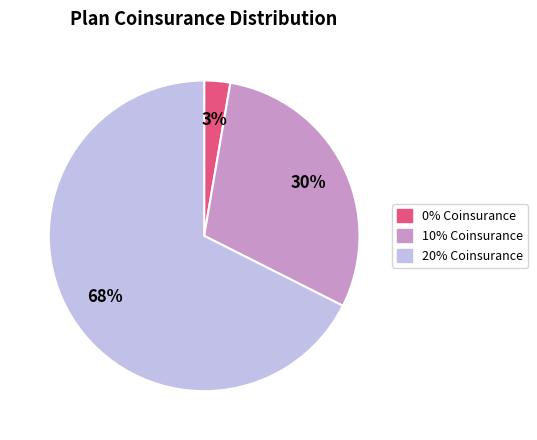

To the nearest percent, what portion does 10% Coinsurance represent?

30%